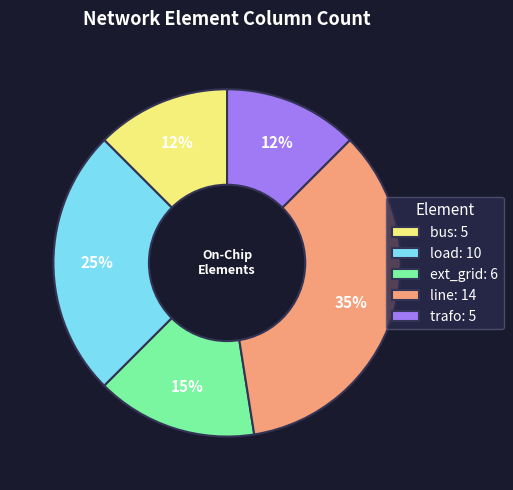

To the nearest percent, what is the average slice percentage?

20%